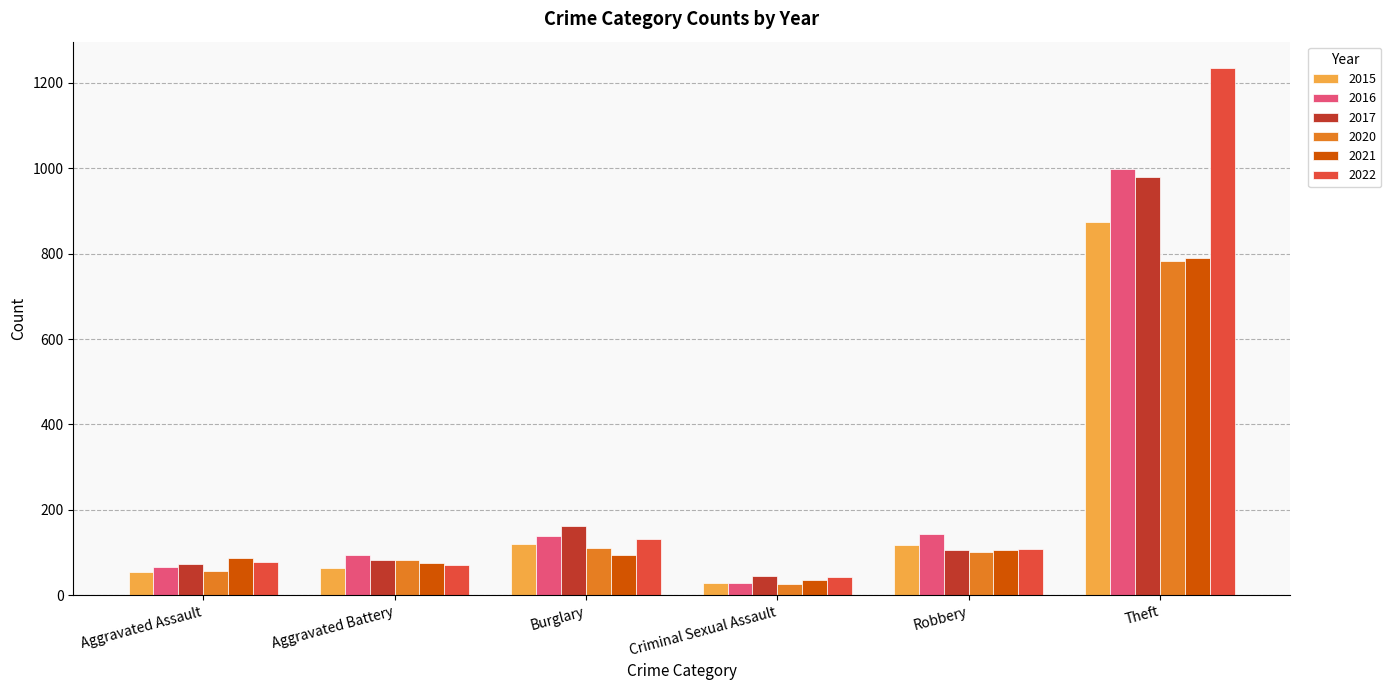

Which label corresponds to the smallest value in the chart?

Criminal Sexual Assault